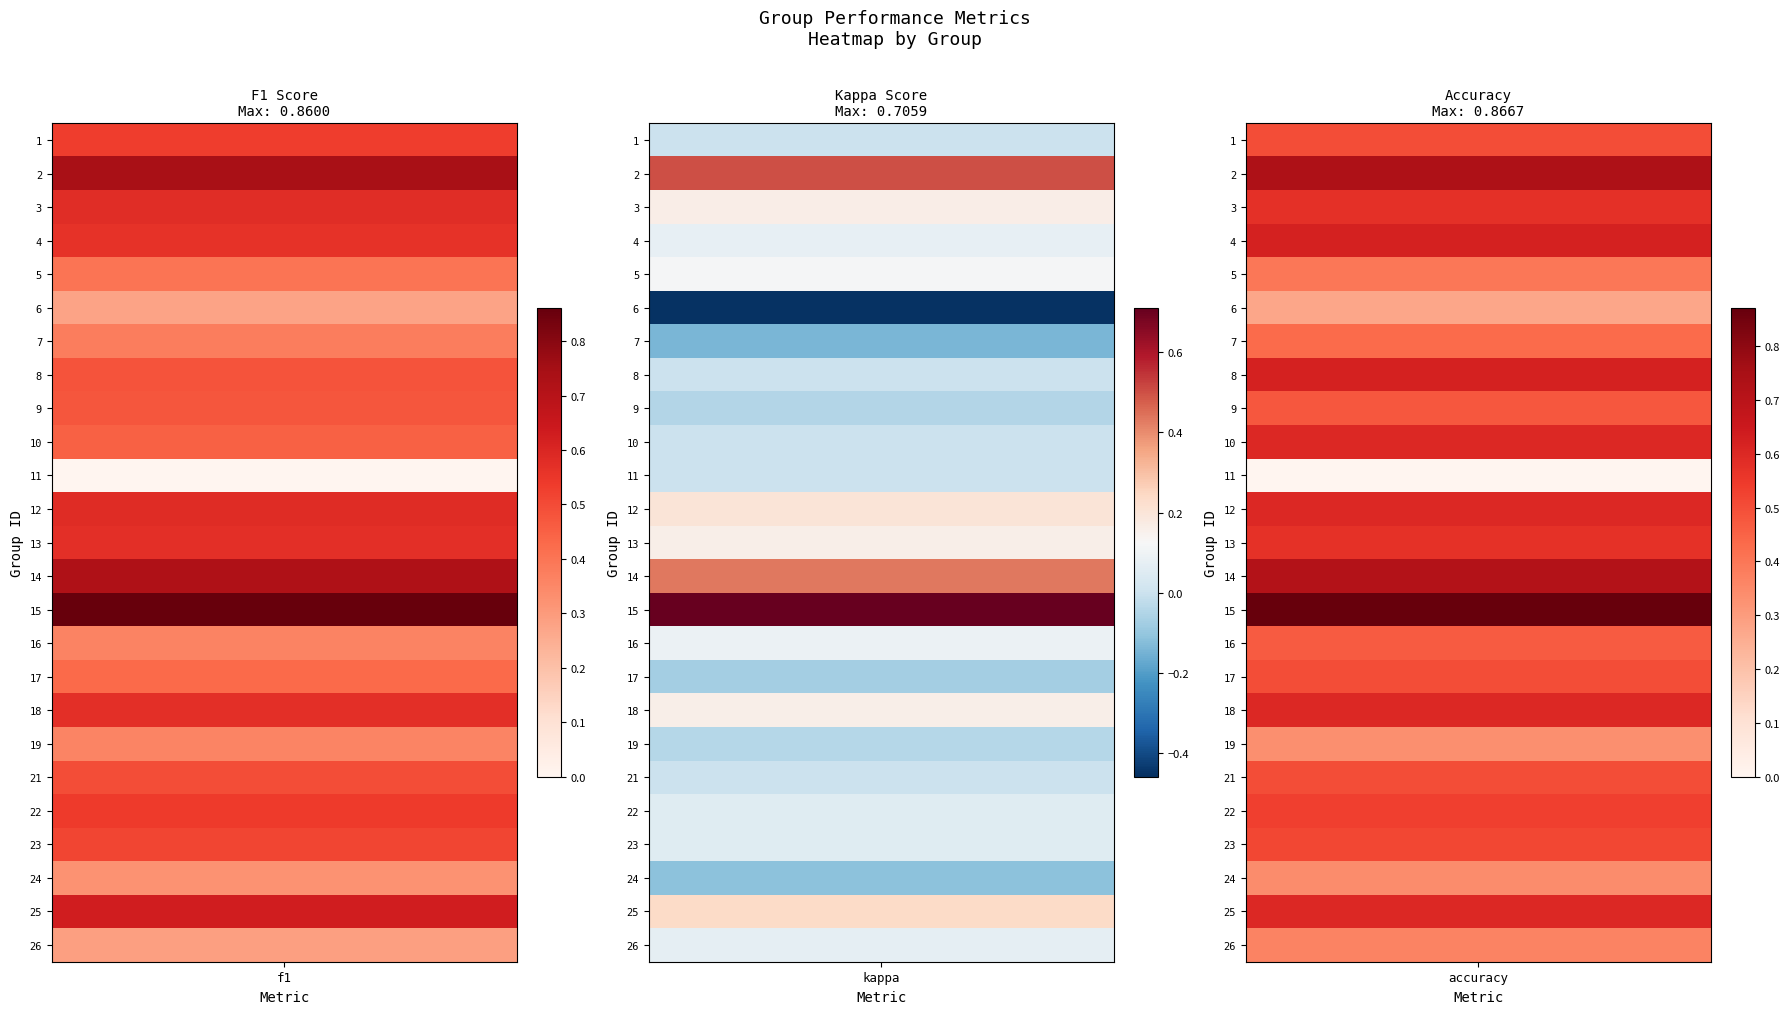

Rank the series by their maximum value, from lowest to highest.

kappa, f1, accuracy